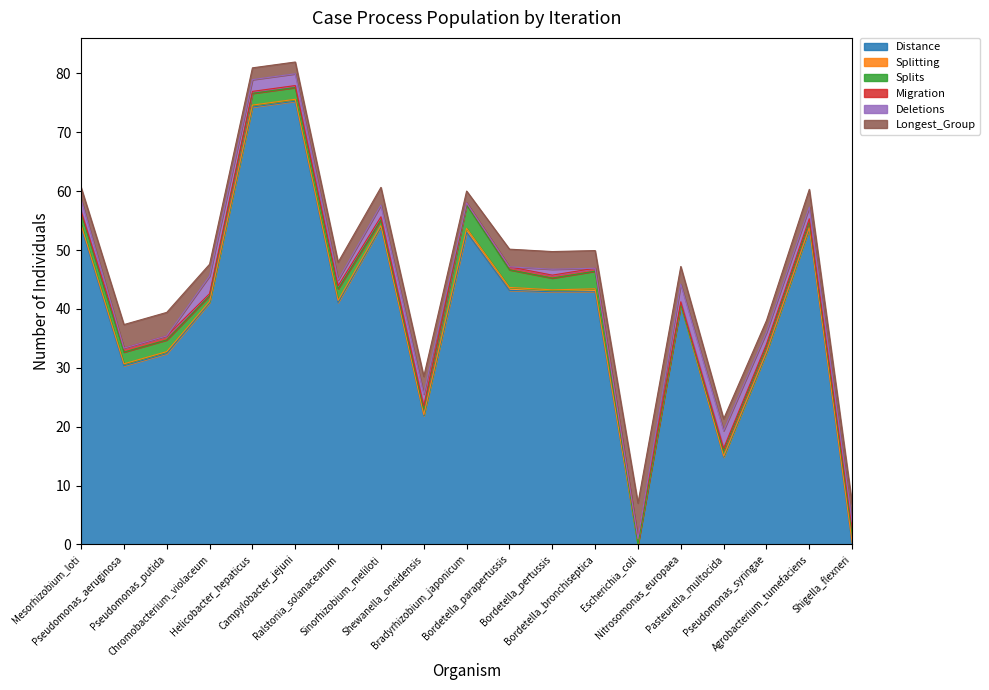

Is the value of Migration at Ralstonia_solanacearum greater than the value of Longest_Group at Nitrosomonas_europaea?

No